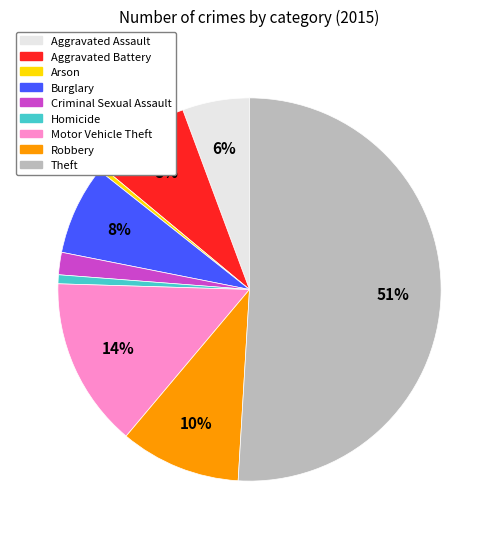

Which slice represents more than half of the pie?

Theft